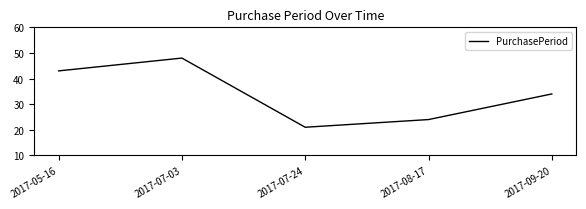

What is the minimum value shown in the chart?

21